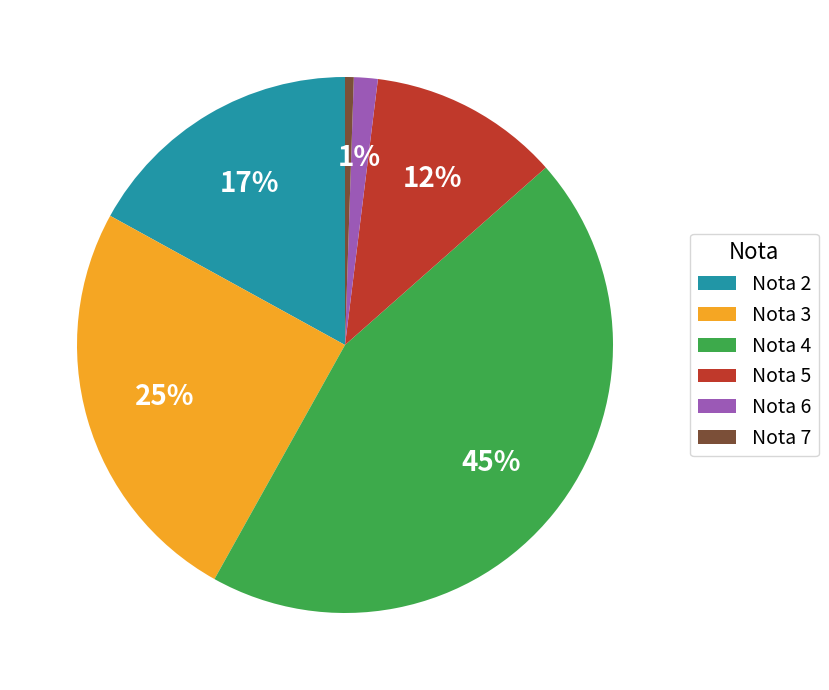

What is the largest slice in the pie chart?

Nota 4